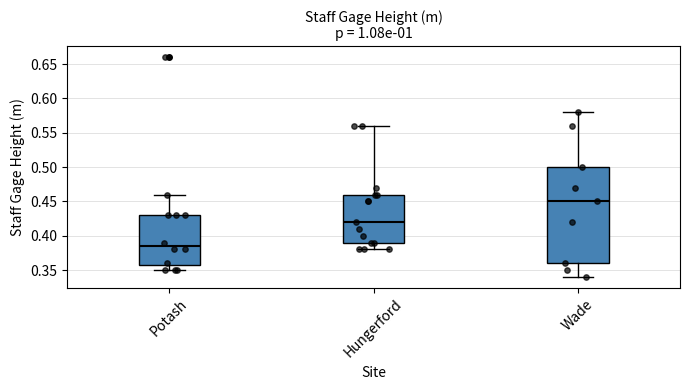

Reading left to right, transcribe this box plot: for each box, give where its median line is, the range the box spans, and where its two whiskers end, as read against the y-axis. The values are not printed on the chart, so give them approximately, as read against the axis.

Potash: median 0.385, box 0.360 to 0.430, whiskers 0.350 to 0.460
Hungerford: median 0.420, box 0.390 to 0.460, whiskers 0.380 to 0.560
Wade: median 0.450, box 0.360 to 0.500, whiskers 0.340 to 0.580